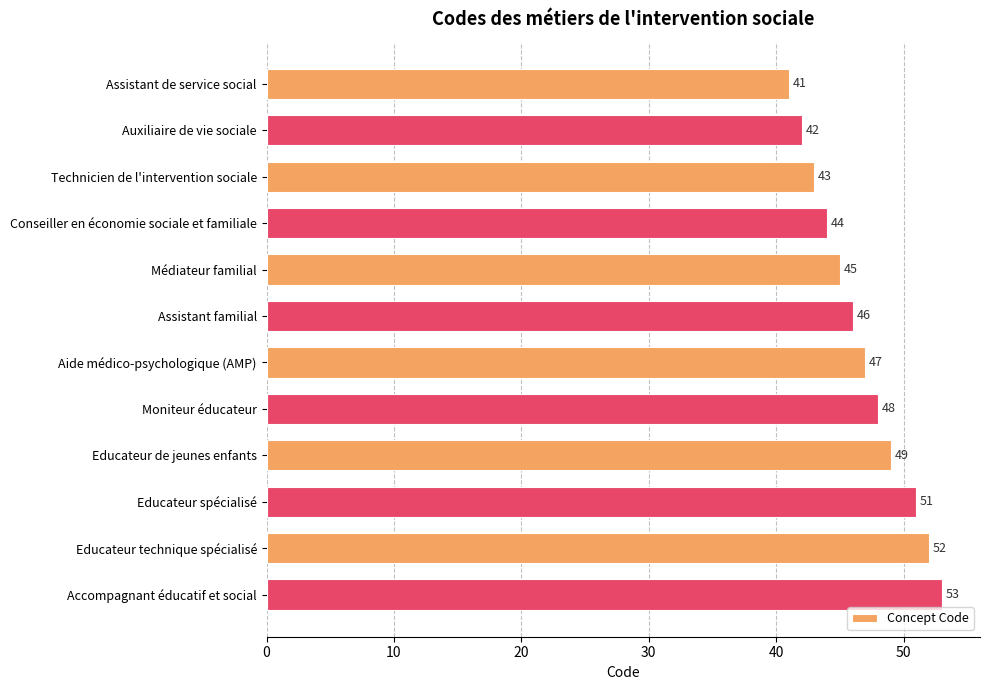

Reading top to bottom, extract all data points from this chart.

41	42	43	44	45	46	47	48	49	51	52	53